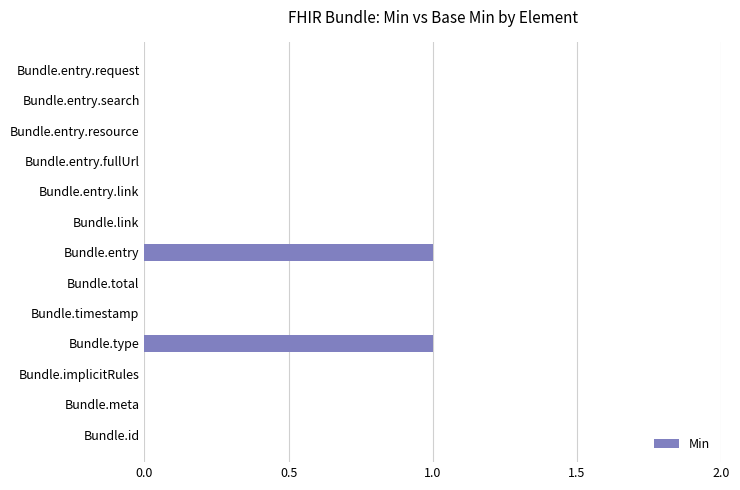

How many categories are shown in the chart?

13